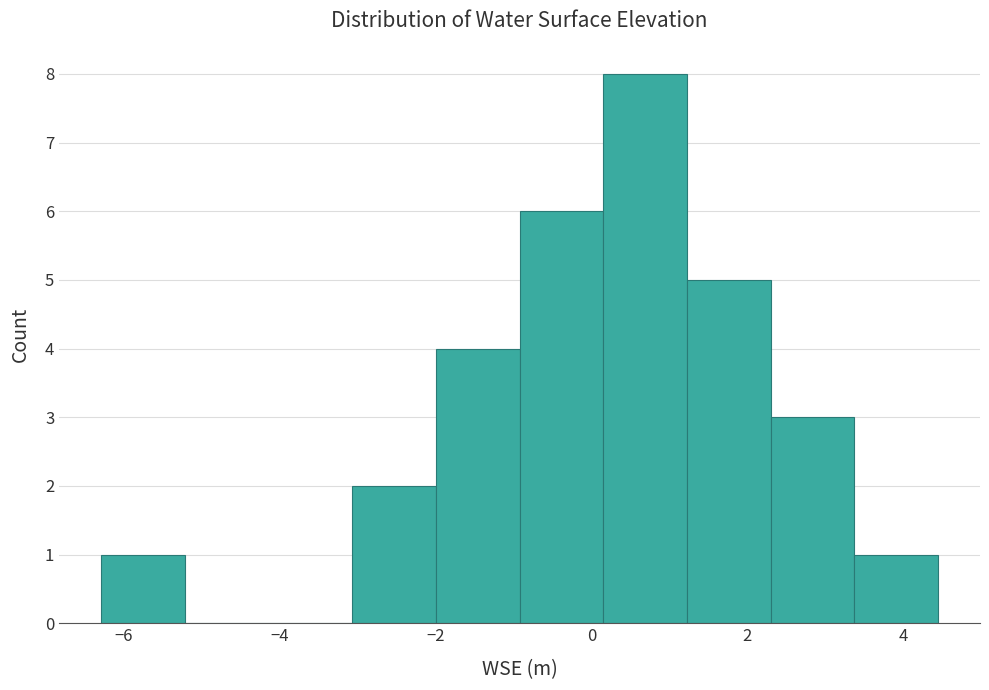

Reading left to right, list every bar in this chart as the range it spans on the x-axis followed by its height. Neither the bar edges nor the heights are printed on the chart, so give them approximately, as read against the axes.

-6.2 to -5.2: 1
-5.2 to -4.2: 0
-4.2 to -3.0: 0
-3.0 to -2.0: 2
-2.0 to -1.0: 4
-1.0 to 0.2: 6
0.2 to 1.2: 8
1.2 to 2.4: 5
2.4 to 3.4: 3
3.4 to 4.4: 1